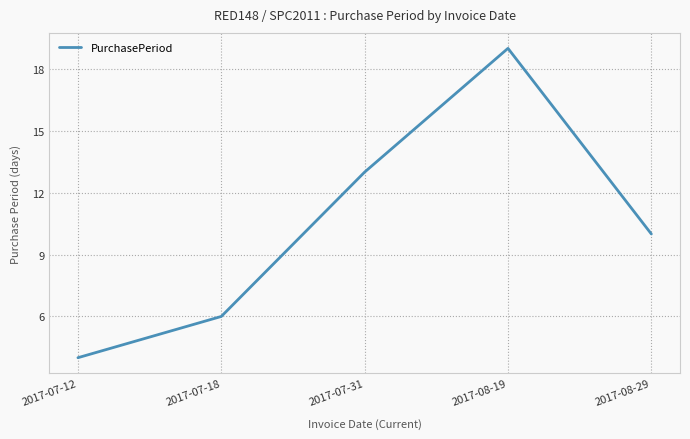

What is the change in value from 2017-08-19 to 2017-08-29?

-9